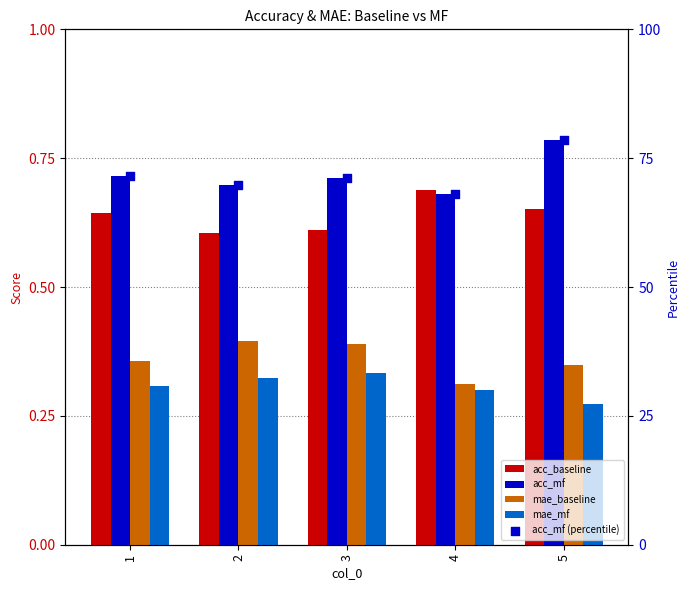

At which category is the sum across all series the highest?

5